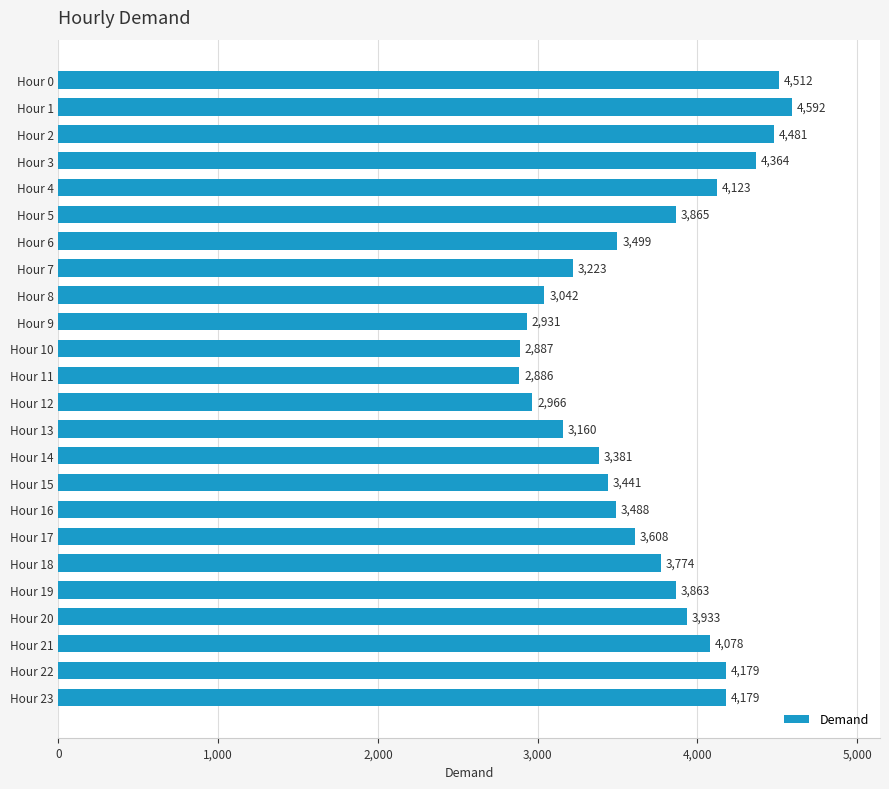

How many bars are there in total?

24